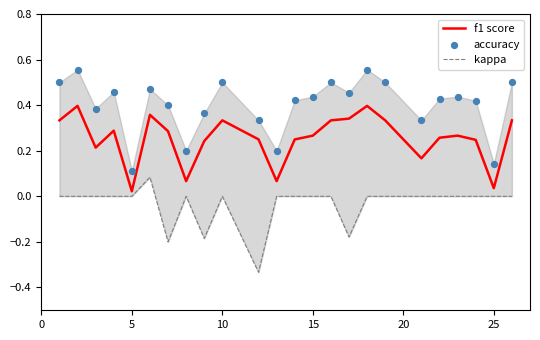

At how many categories does at least one series exceed 0?

24